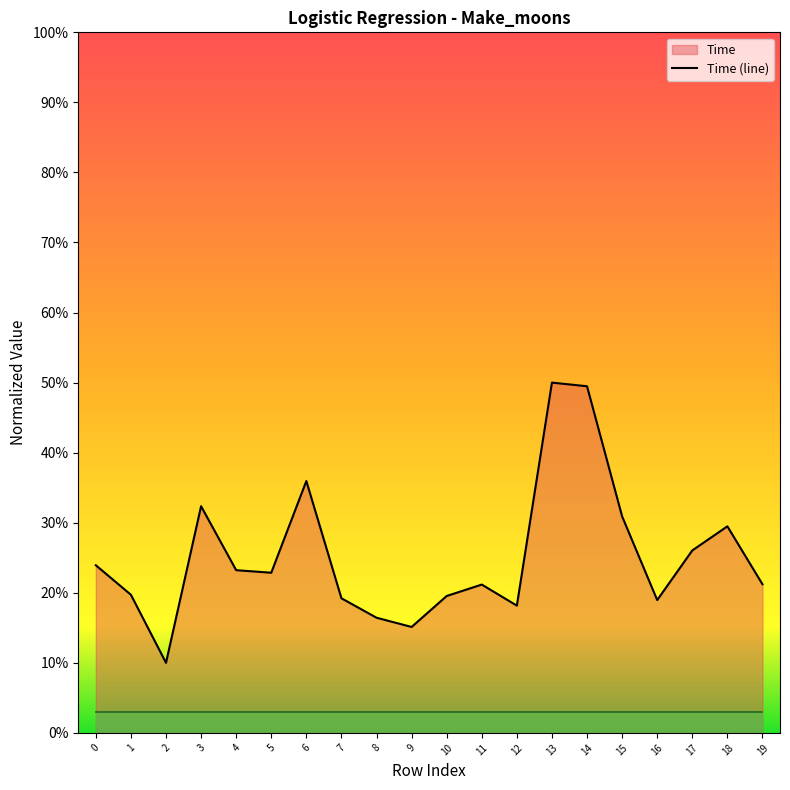

Reading left to right, list all the values displayed in this chart.

0=0.2	1=0.2	2=0.1	3=0.3	4=0.2	5=0.2	6=0.4	7=0.2	8=0.2	9=0.2	10=0.2	11=0.2	12=0.2	13=0.5	14=0.5	15=0.3	16=0.2	17=0.3	18=0.3	19=0.2